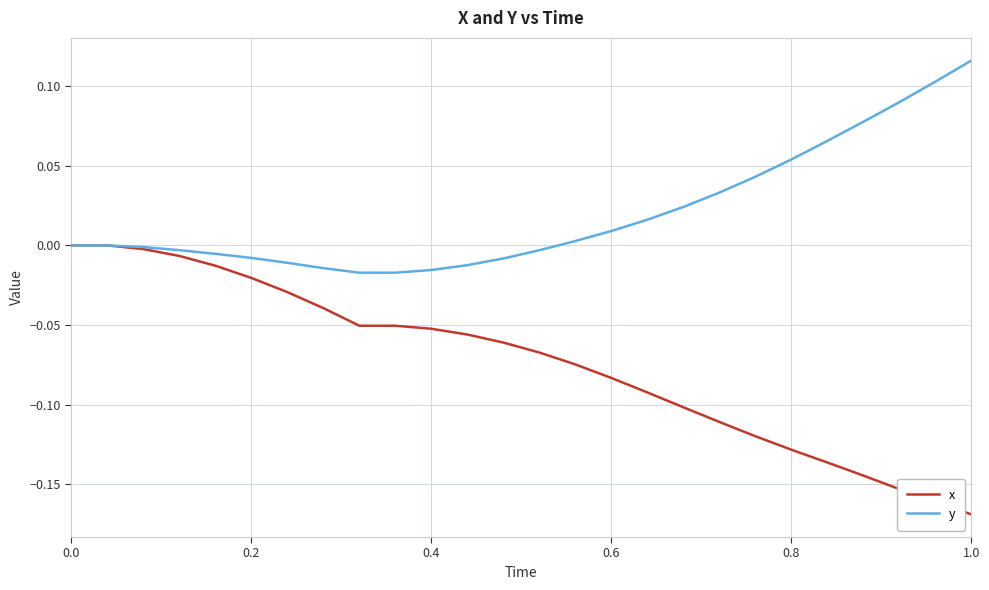

List the series in order of their peak value, lowest first.

x, y